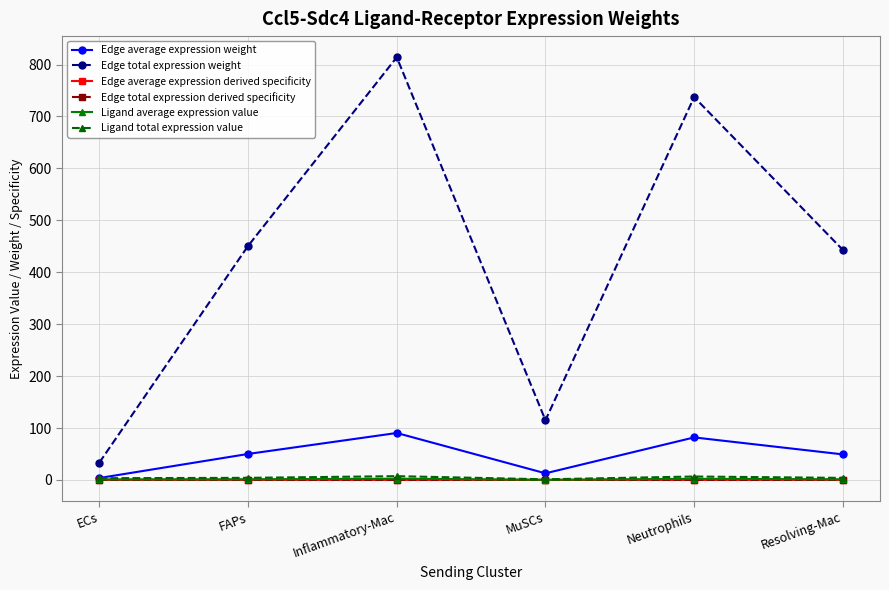

Does the chart have visible grid lines?

Yes